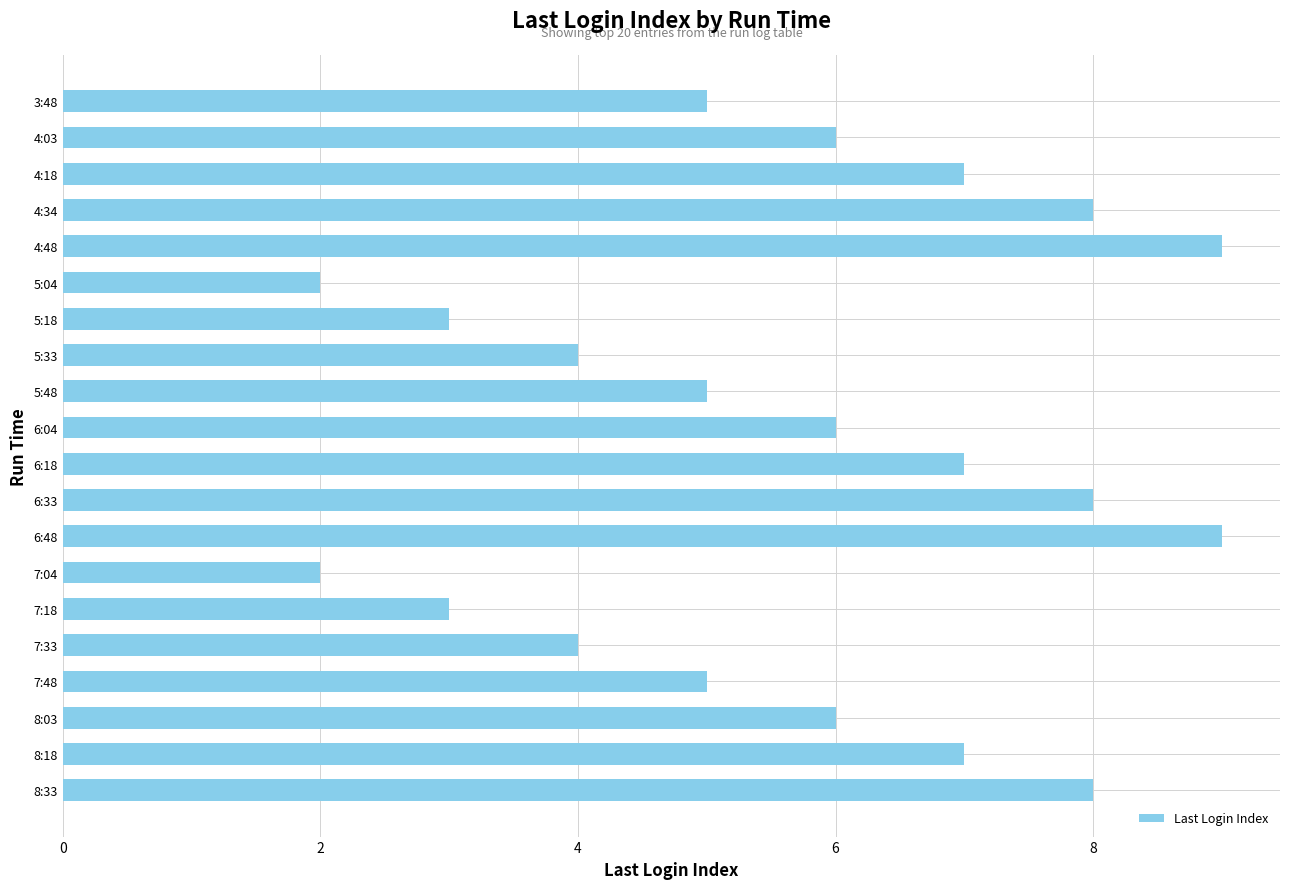

True or false: the data shows 5 at 8:33.

False